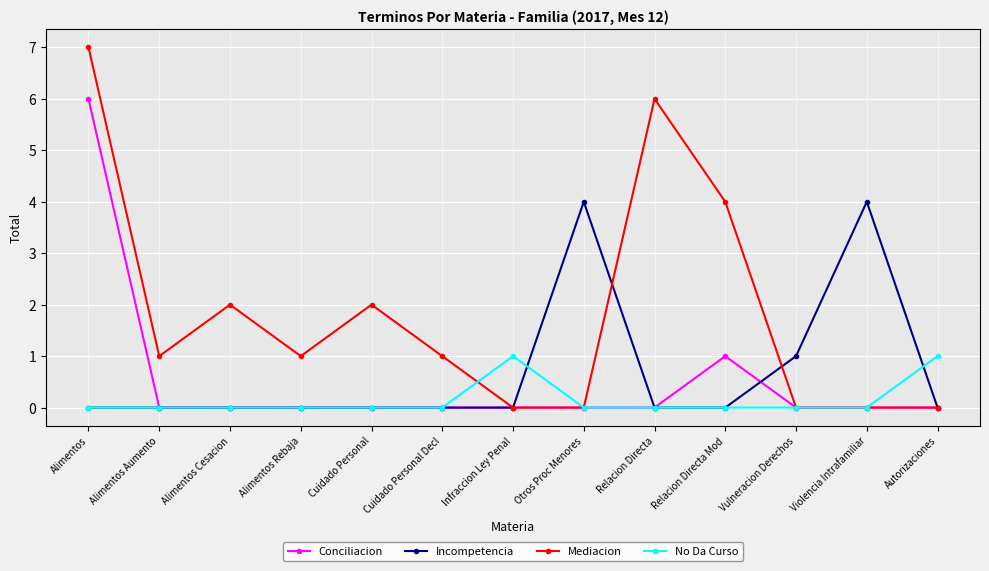

What is the spread (max minus min) of values at Vulneracion Derechos?

1